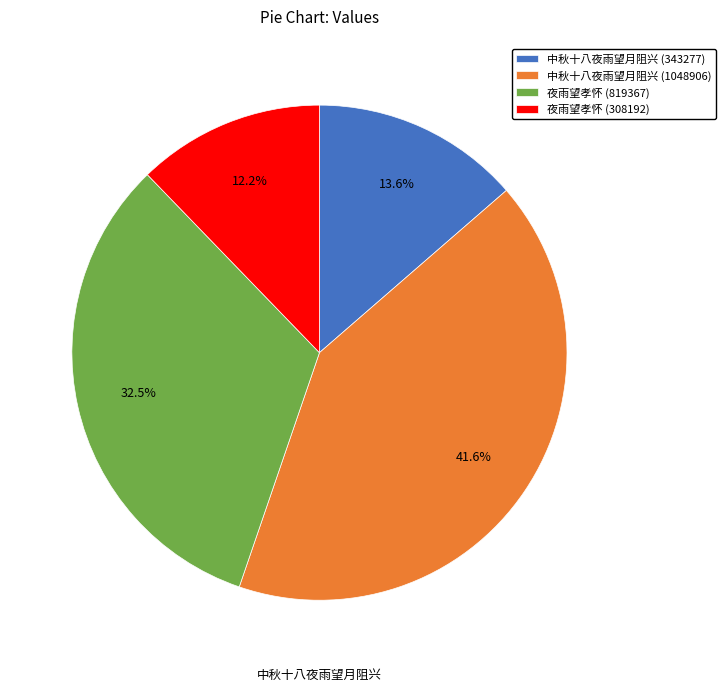

What percentage do 中秋十八夜雨望月阻兴 (1048906) and 中秋十八夜雨望月阻兴 (343277) together represent?

55.3%